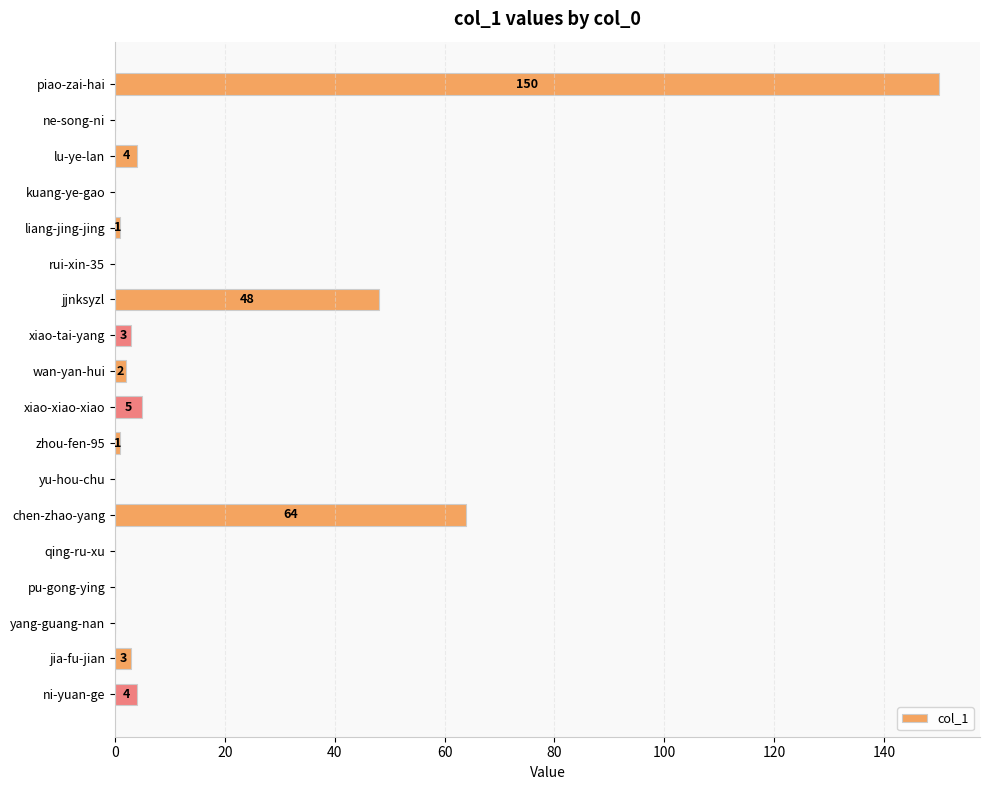

What is the sum of the values at lu-ye-lan and xiao-xiao-xiao?

9